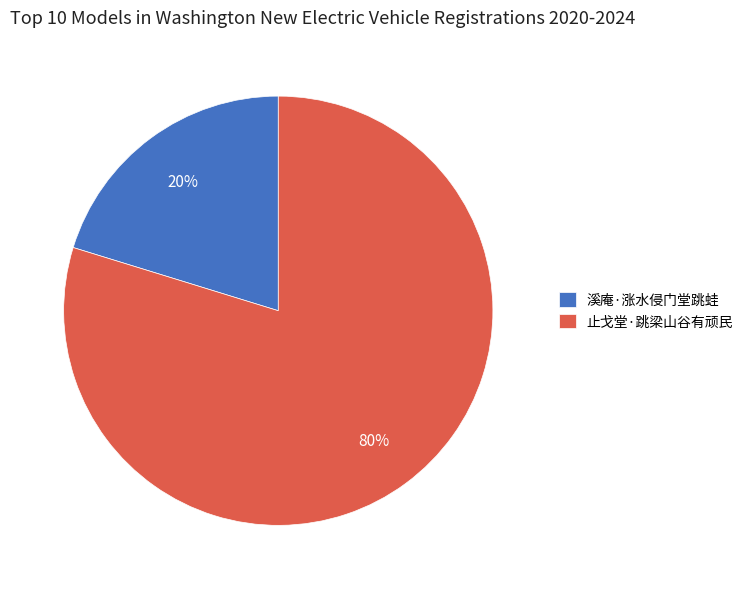

Rank the categories by value from highest to lowest.

止戈堂·跳梁山谷有顽民, 溪庵·涨水侵门堂跳蛙